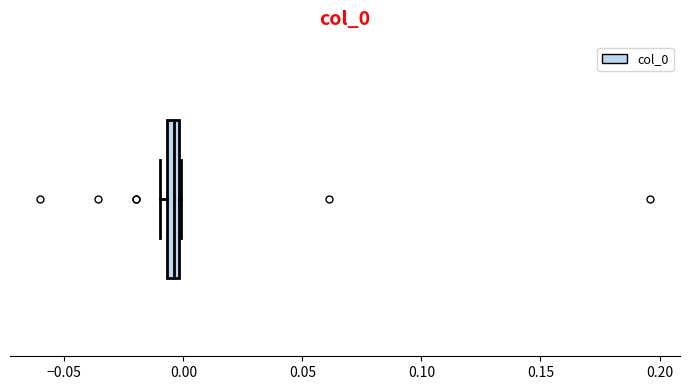

Where is the left edge of the box on the x-axis? The values are not printed on the chart, so give them approximately, as read against the axis.

-0.005